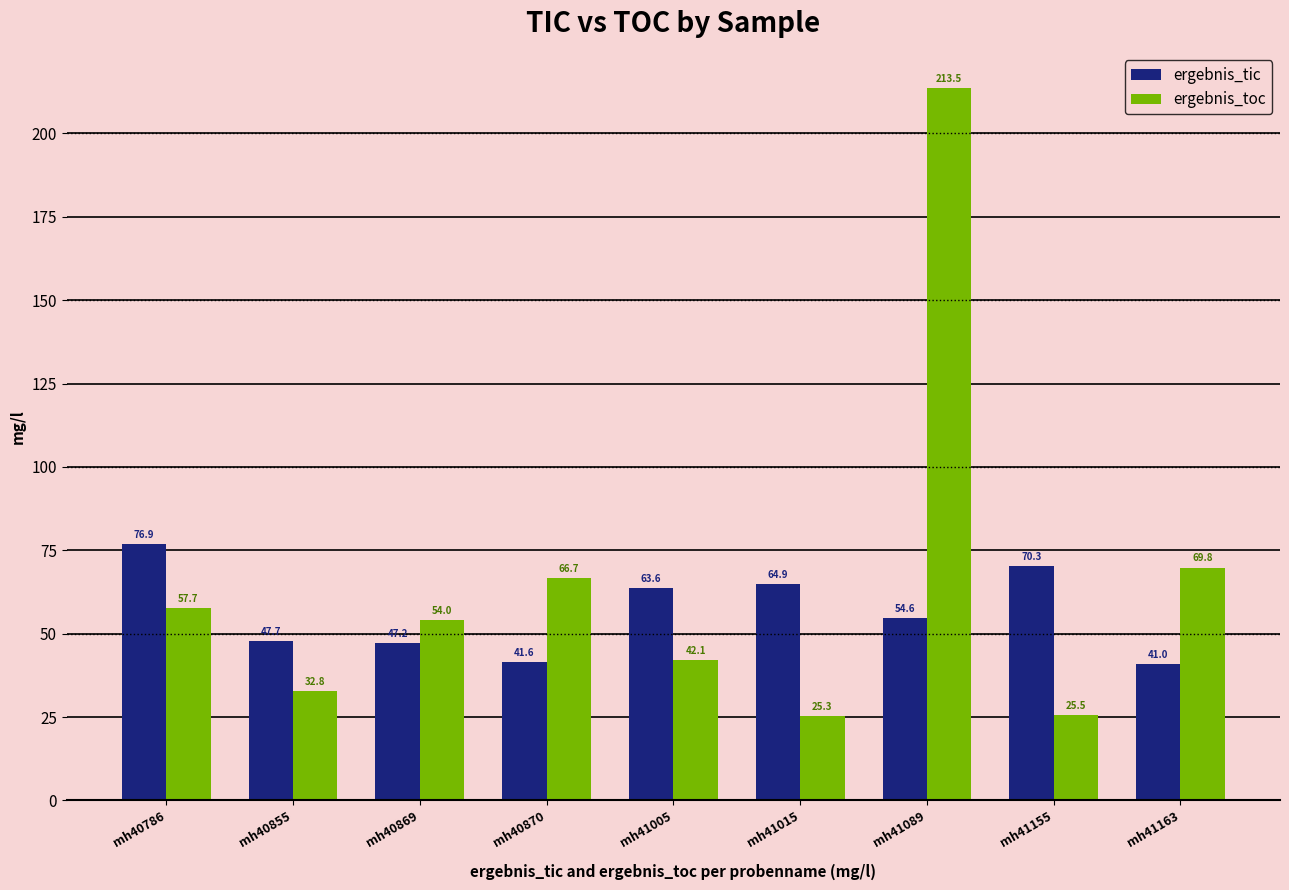

How many data points in ergebnis_tic are above 54?

5